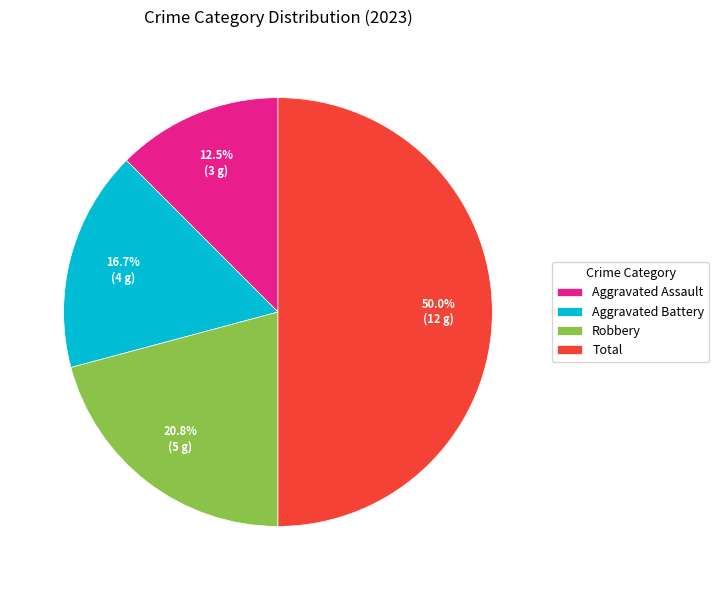

Between Aggravated Assault and Aggravated Battery, which is larger?

Aggravated Battery